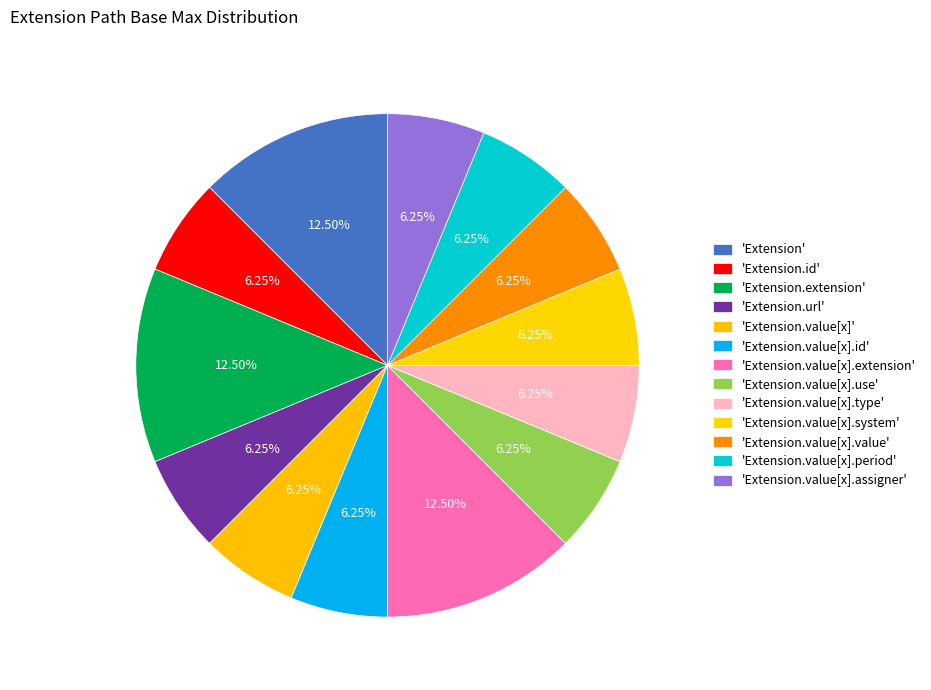

Which slice is the smallest?

Extension.id